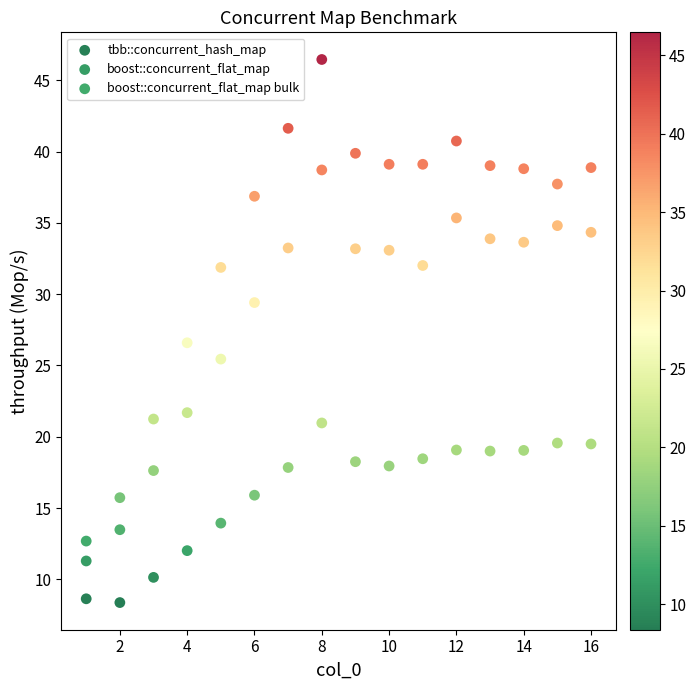

Across all data points, what is the range of Y values (max minus min)?

38.1